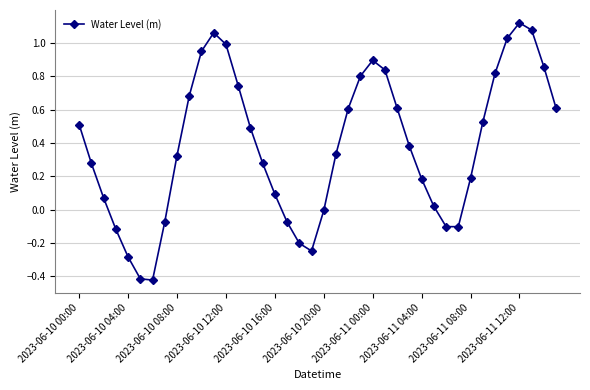

What is the difference between the maximum and second lowest values?

1.5